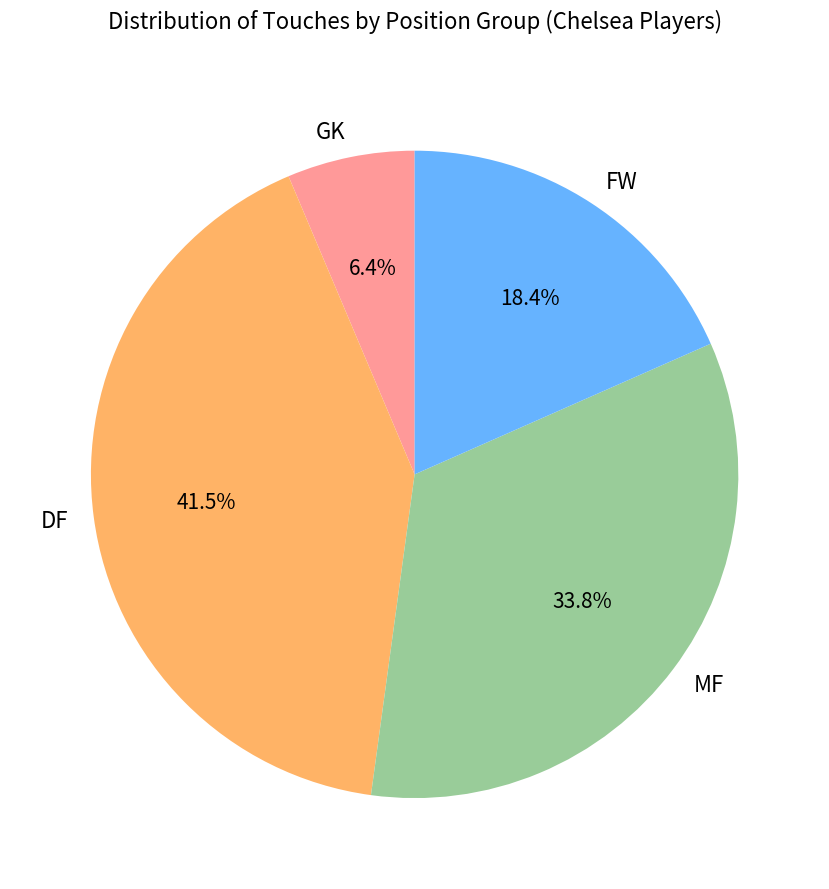

Which slice is the smallest?

GK